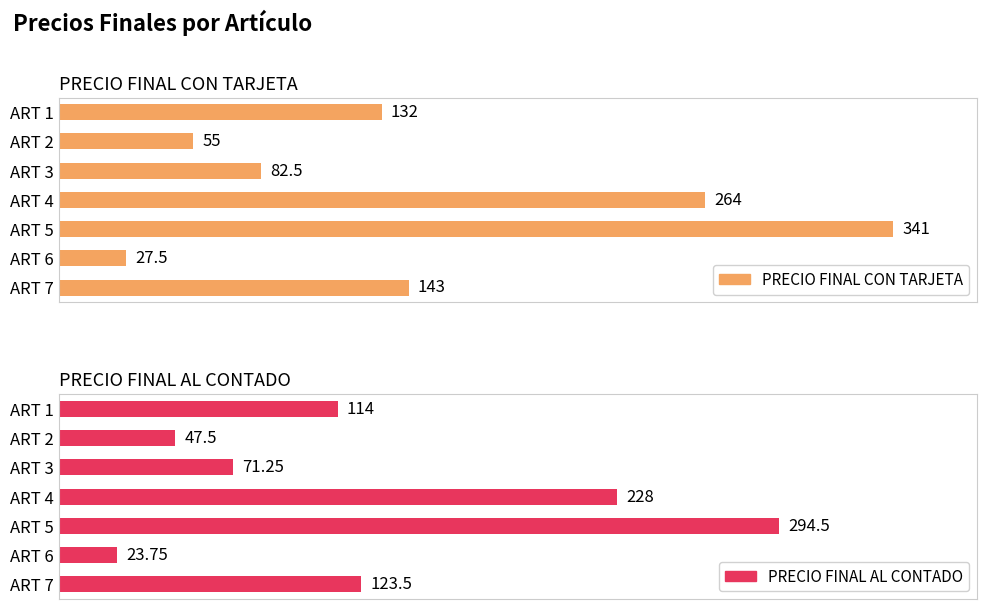

What is the smallest value displayed?

23.8